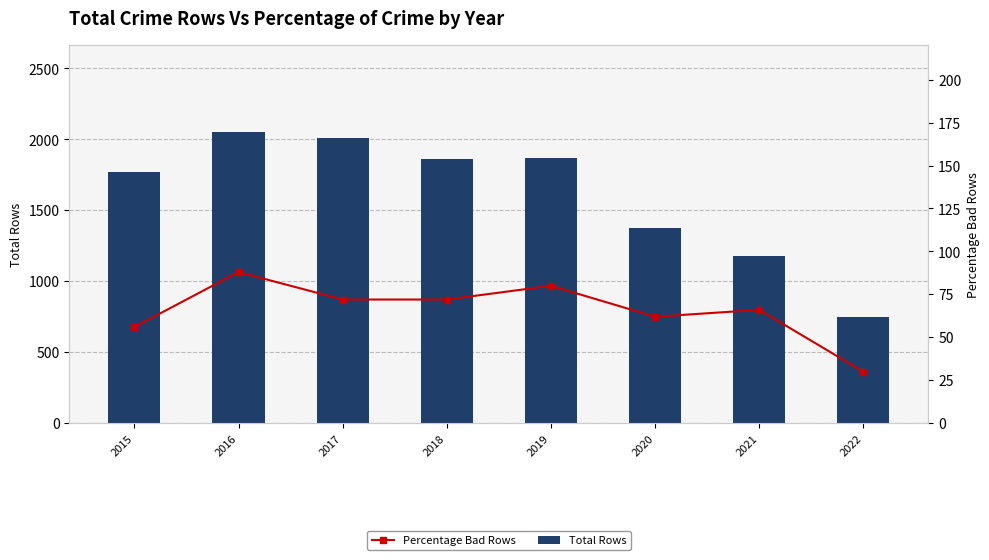

Is the value of Total Rows at 2021 greater than the value of Percentage Bad Rows at 2019?

Yes